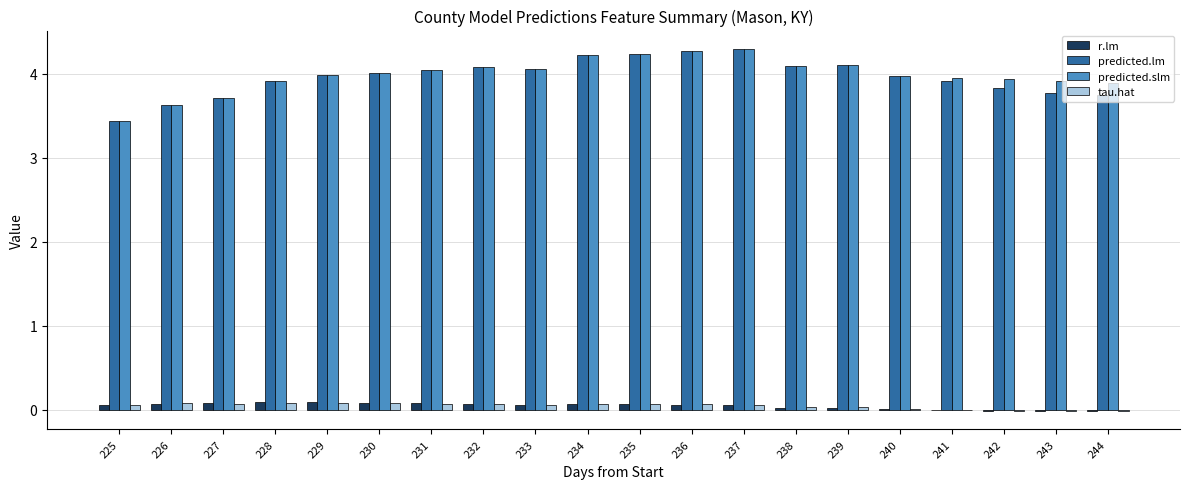

How many series are shown in this chart?

4